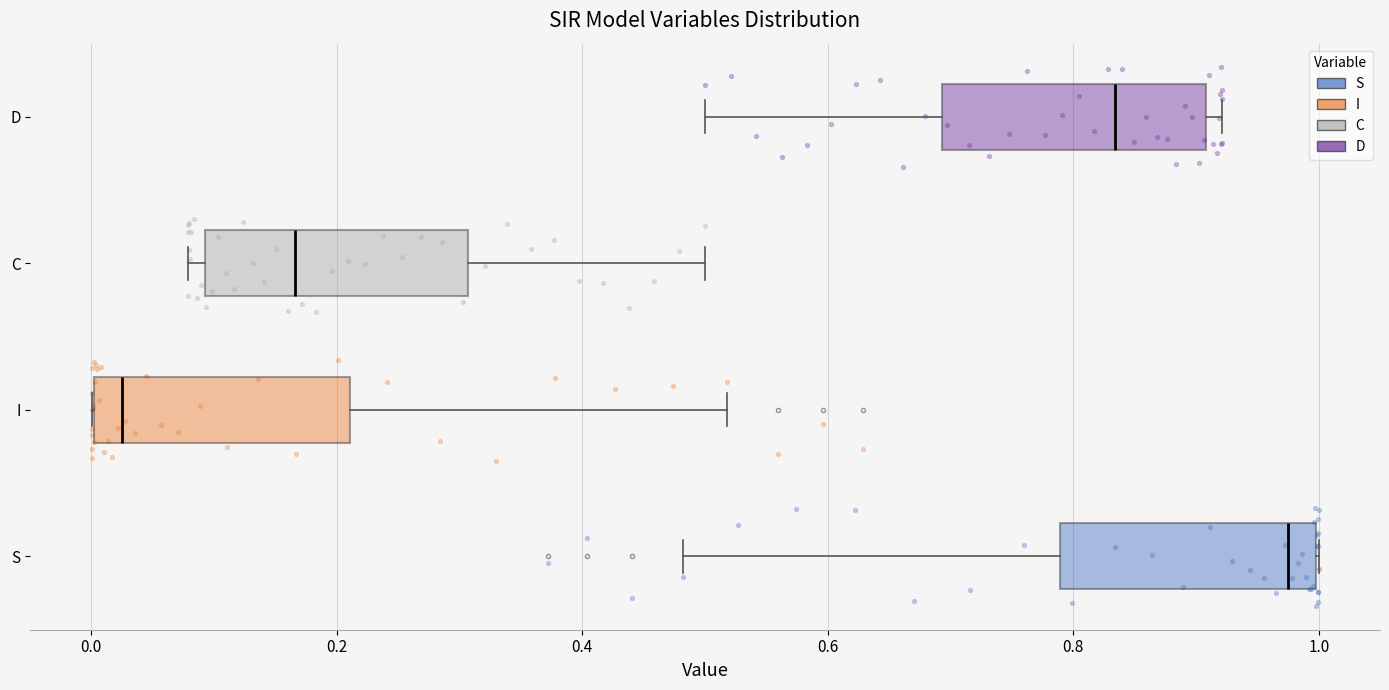

Where is the right edge of the box for C on the x-axis? The values are not printed on the chart, so give them approximately, as read against the axis.

0.30